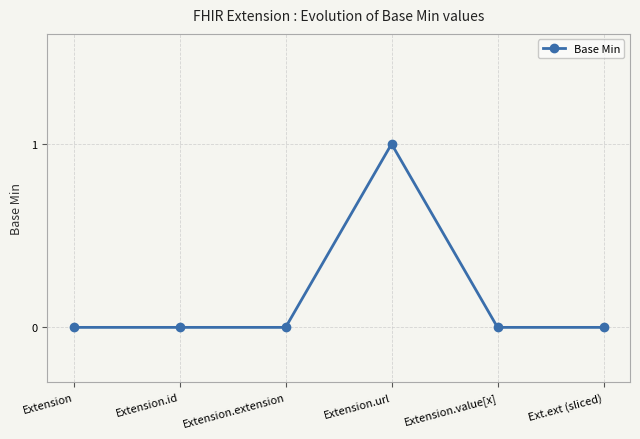

Is it true that the value at Extension is 0?

True